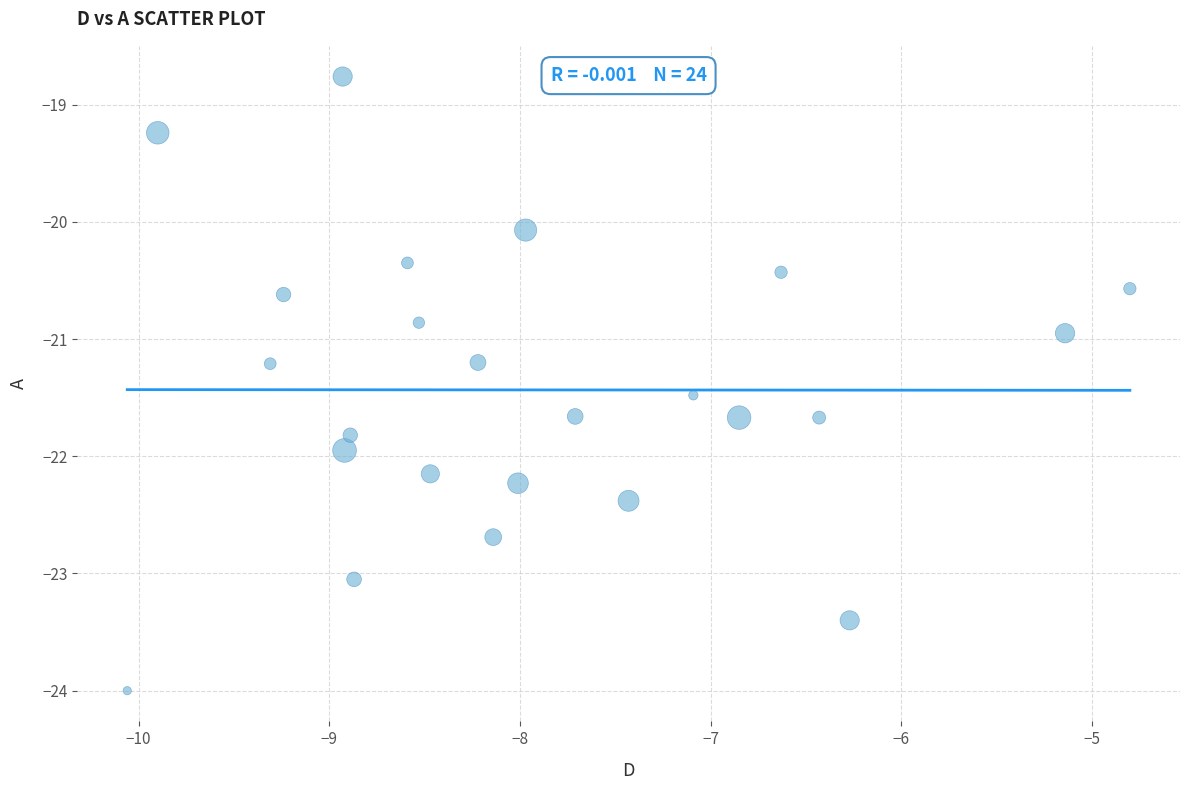

What is the range of Y values (max minus min)?

5.2